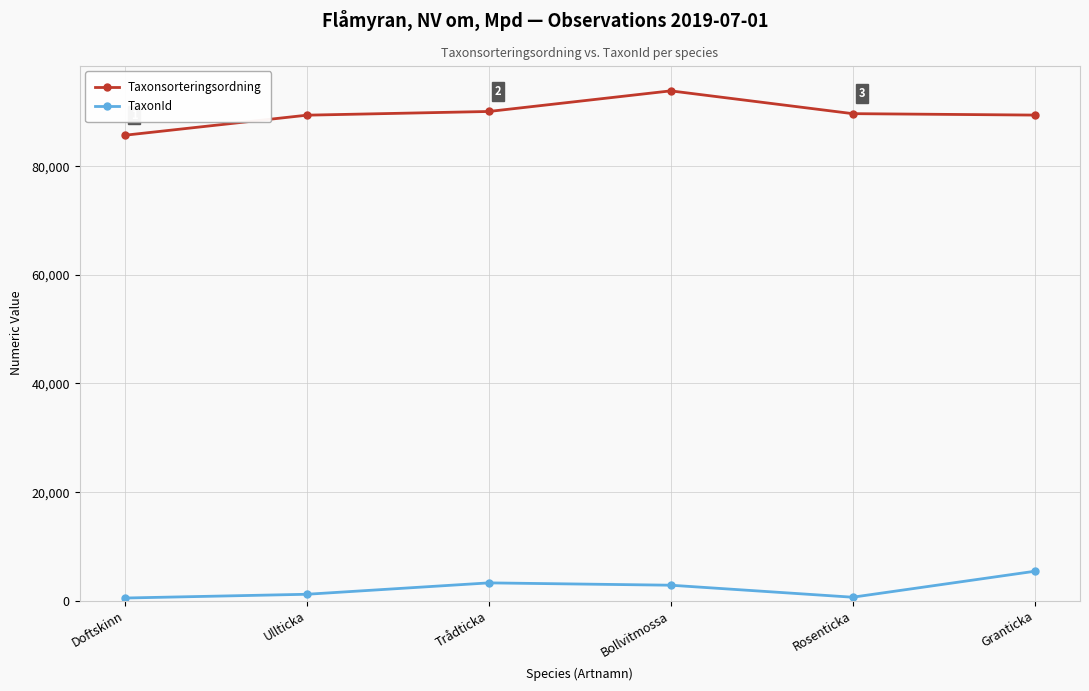

Read the TaxonId value at Bollvitmossa, to the nearest 50.

2850